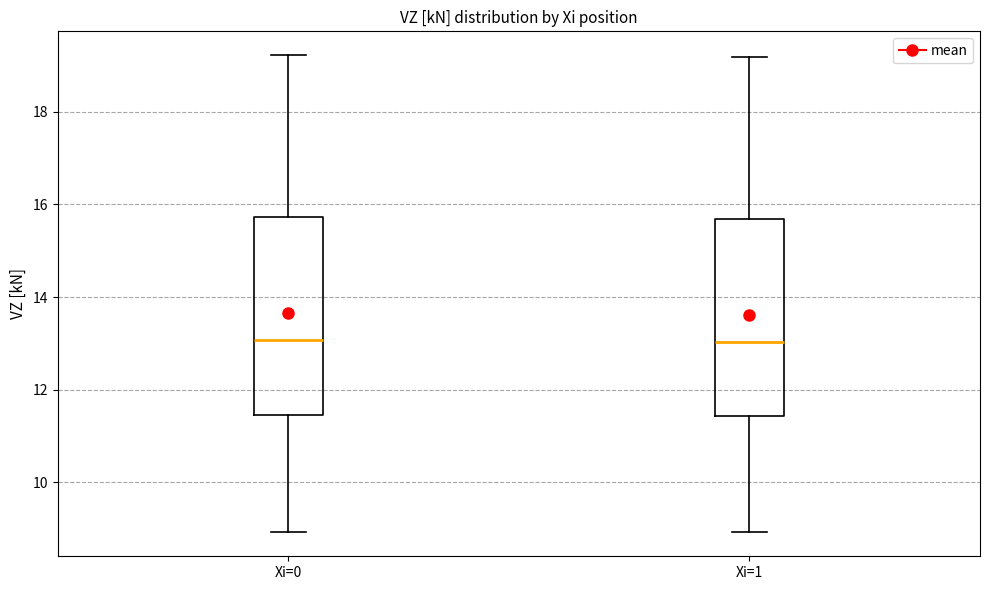

Reading left to right, read every box against the y-axis: the position of its median line, the range the box covers, and the ends of its whiskers. The values are not printed on the chart, so give them approximately, as read against the axis.

Xi=0: median 13.0, box 11.4 to 15.8, whiskers 9.0 to 19.2
Xi=1: median 13.0, box 11.4 to 15.6, whiskers 9.0 to 19.2